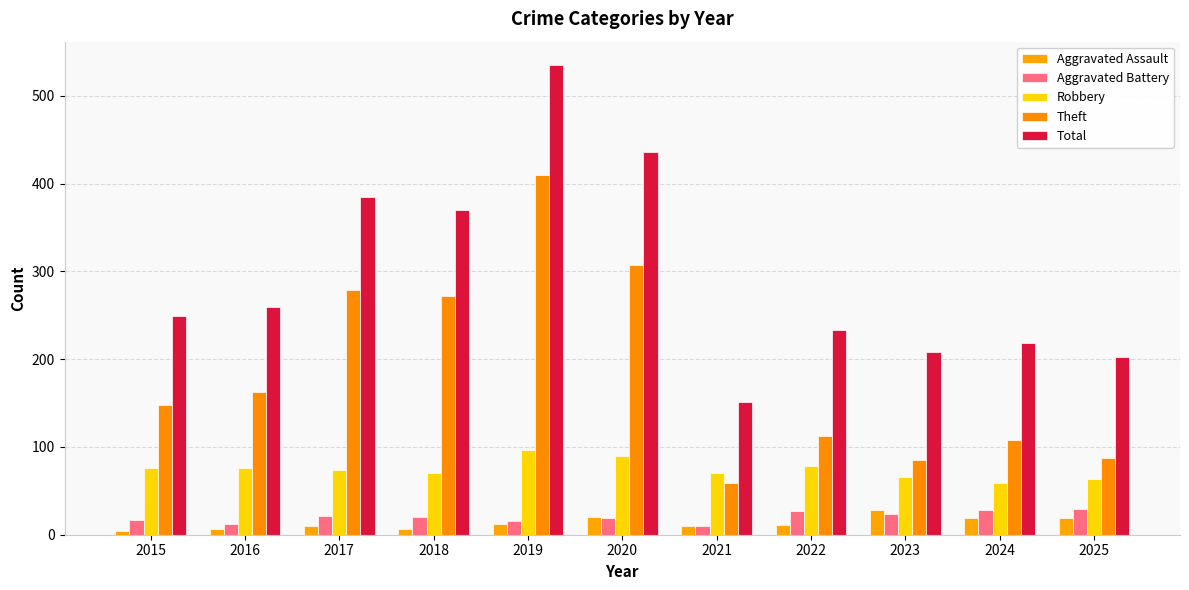

What is the difference between the second highest and minimum values in the Robbery series?

31